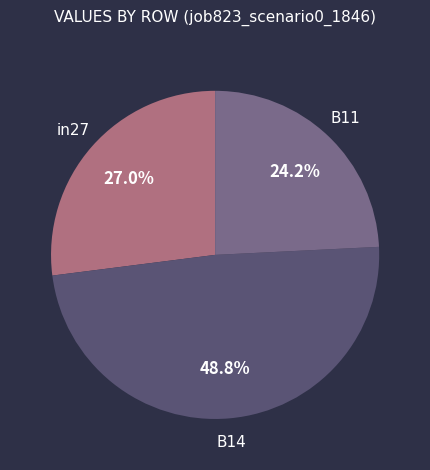

To the nearest percent, what is the combined percentage of B11 and in27?

51%